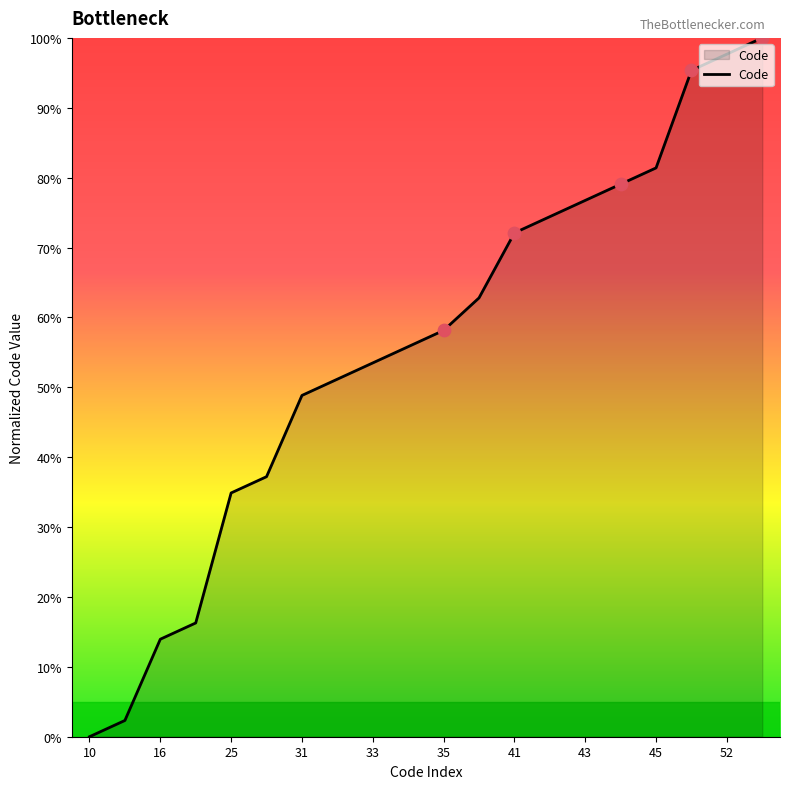

What is the maximum value shown in the chart?

100.0